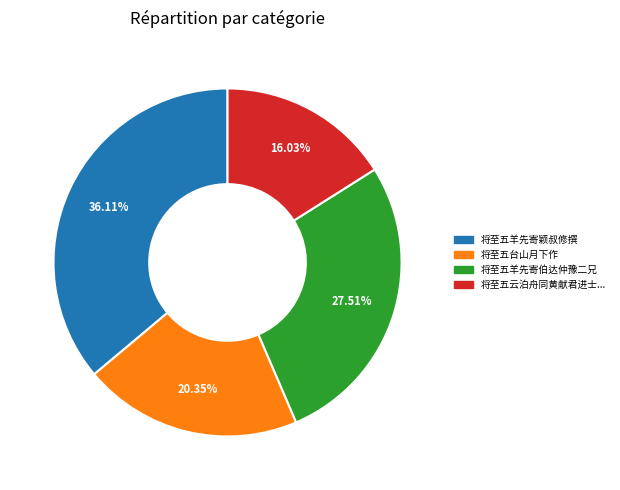

Is there any slice that represents more than half of the pie?

No